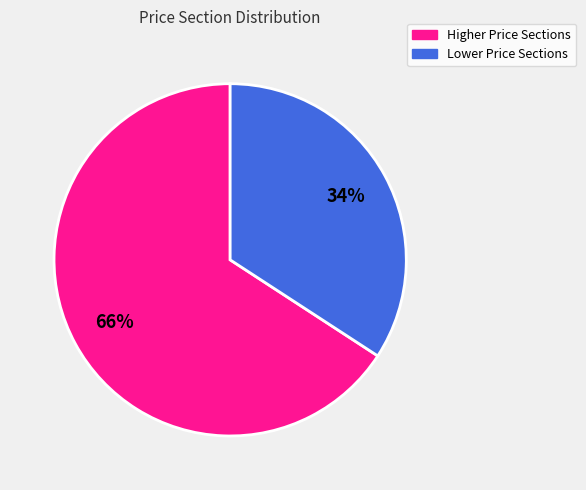

Is there any slice that represents more than half of the pie?

Yes